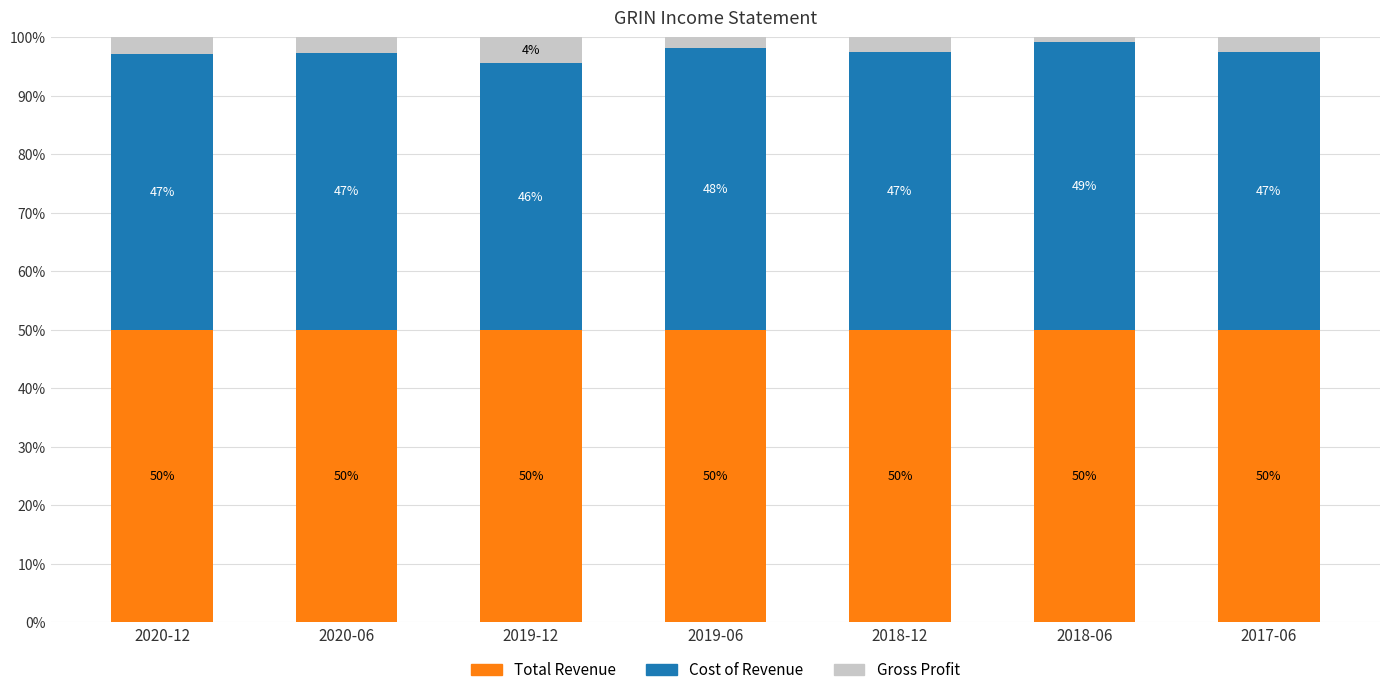

What is the average value of the Total Revenue series?

50.0